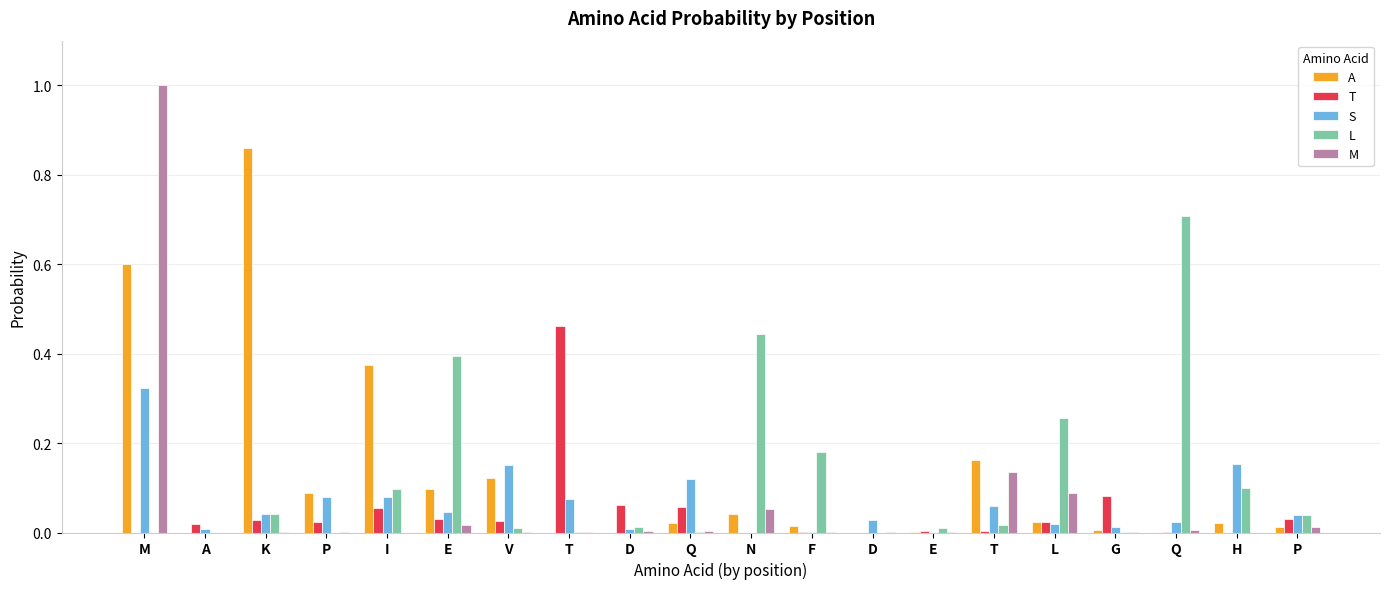

How many groups of bars are there?

20